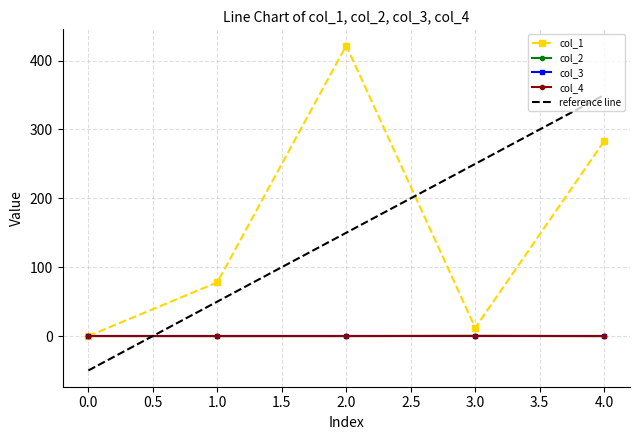

At which label does col_1 first exceed 77?

1.0